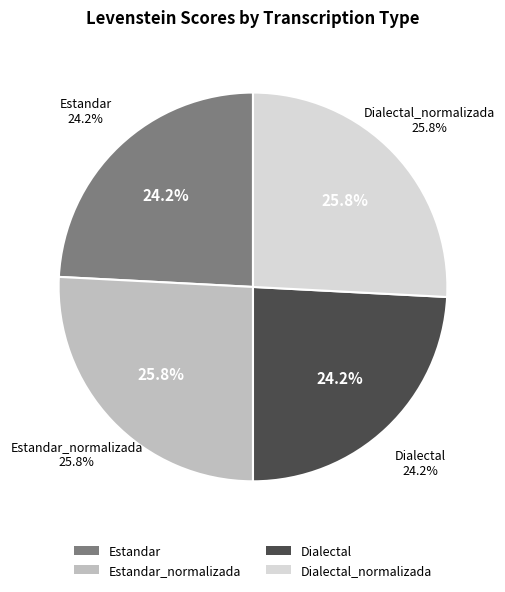

What percentage is the Dialectal_normalizada slice, to the nearest percent?

26%